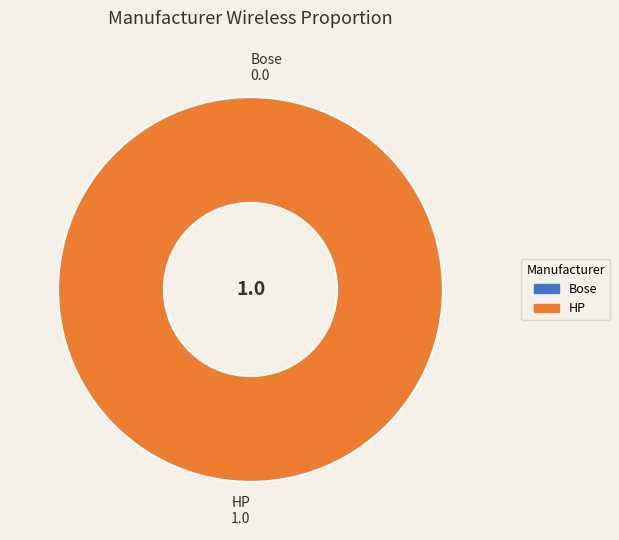

What is the majority slice?

HP